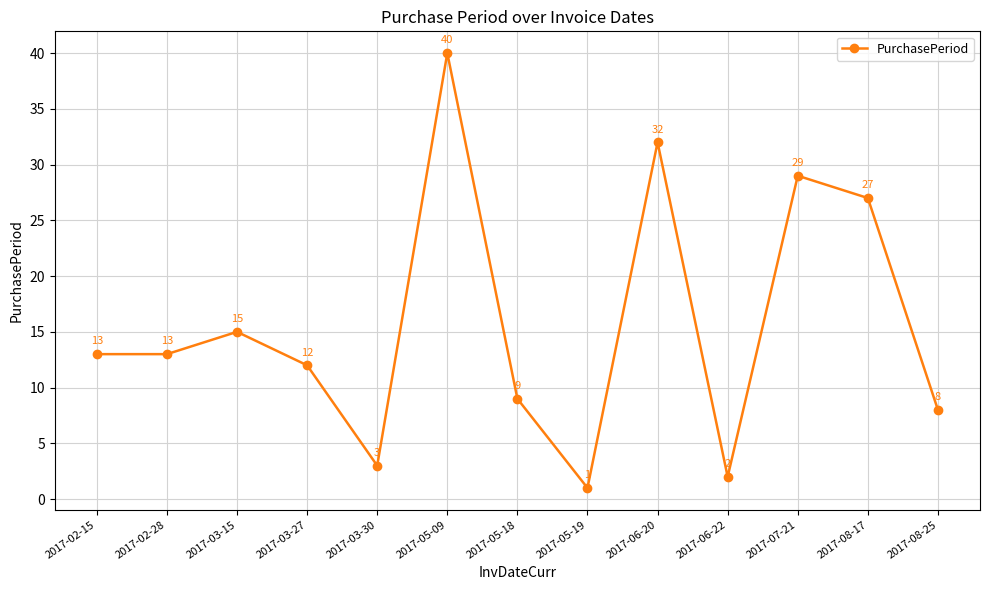

What is the difference between the values at 2017-06-22 and 2017-08-17?

25